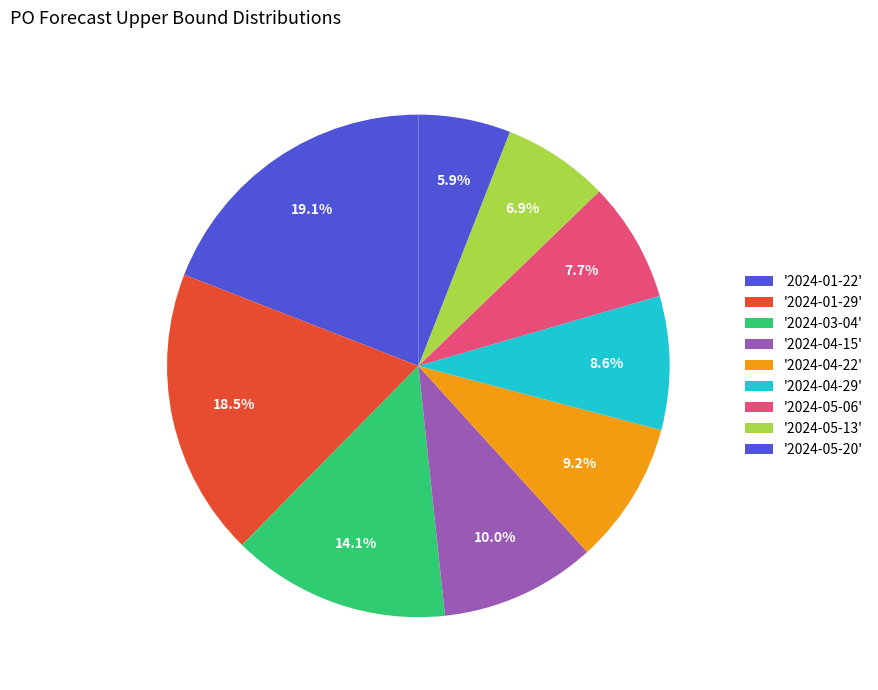

How many slices are in this pie chart?

9